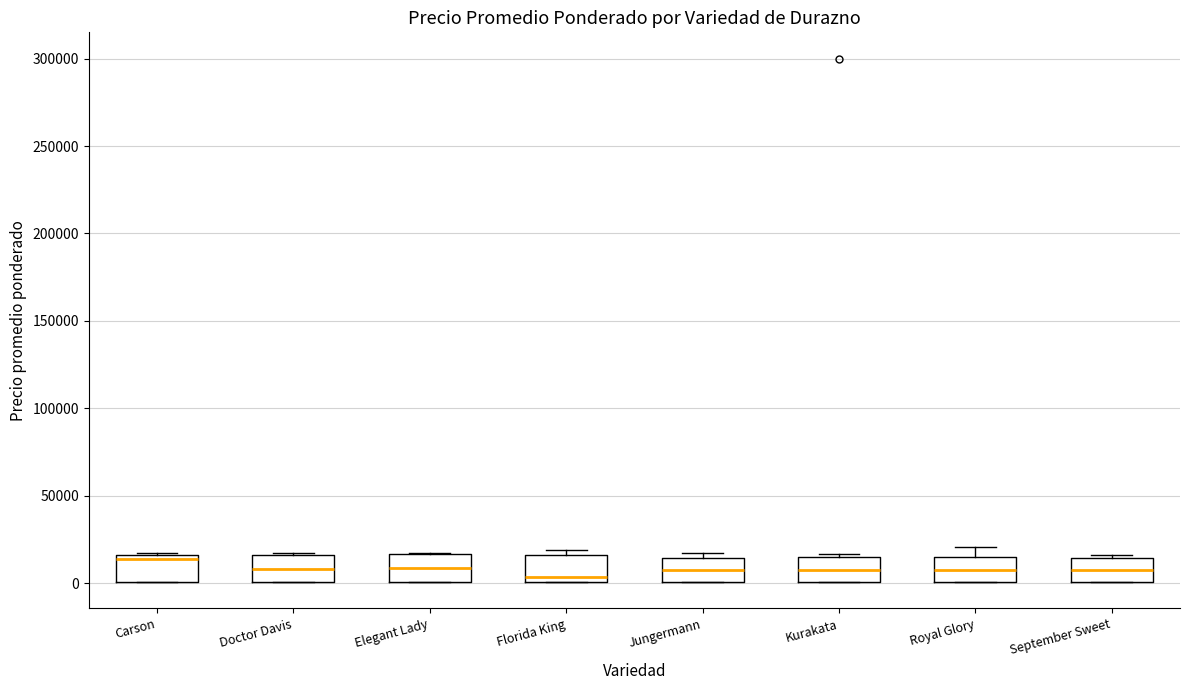

Reading left to right, read every box against the y-axis: the position of its median line, the range the box covers, and the ends of its whiskers. The values are not printed on the chart, so give them approximately, as read against the axis.

Carson: median 15000 (just below the box's upper edge), box 0 to 15000, whiskers 0 to 20000
Doctor Davis: median 10000, box 0 to 15000, whiskers 0 to 20000
Elegant Lady: median 10000, box 0 to 15000, whiskers 0 to 20000
Florida King: median 5000, box 0 to 15000, whiskers 0 to 20000
Jungermann: median 5000, box 0 to 15000, whiskers 0 to 15000 (just above the box's upper edge)
Kurakata: median 10000, box 0 to 15000, whiskers 0 to 15000 (just above the box's upper edge)
Royal Glory: median 10000, box 0 to 15000, whiskers 0 to 20000
September Sweet: median 5000, box 0 to 15000, whiskers 0 to 15000 (just above the box's upper edge)